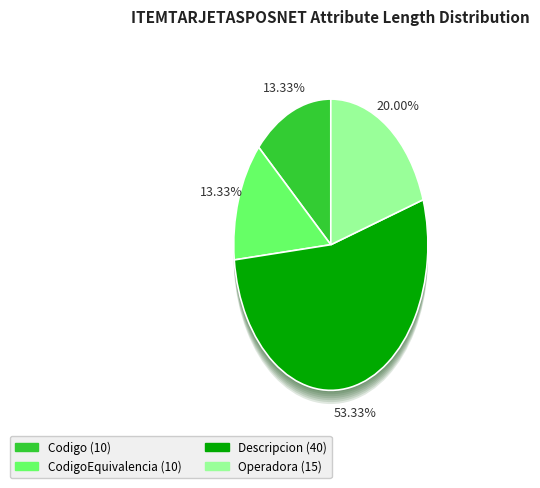

The CodigoEquivalencia slice represents 13% of the pie. True or false?

True